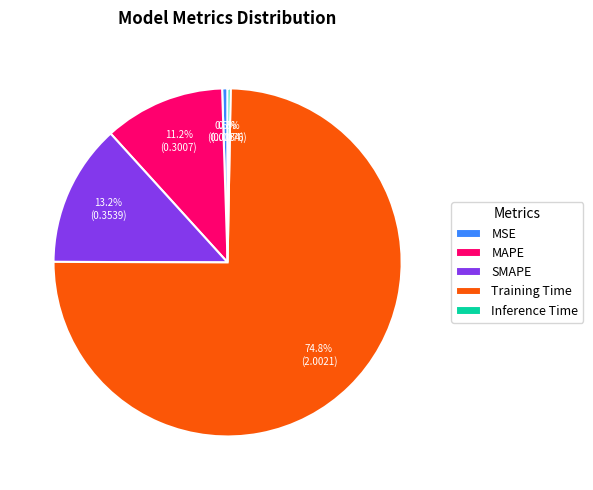

Is it true that MAPE is 11% of the pie?

True